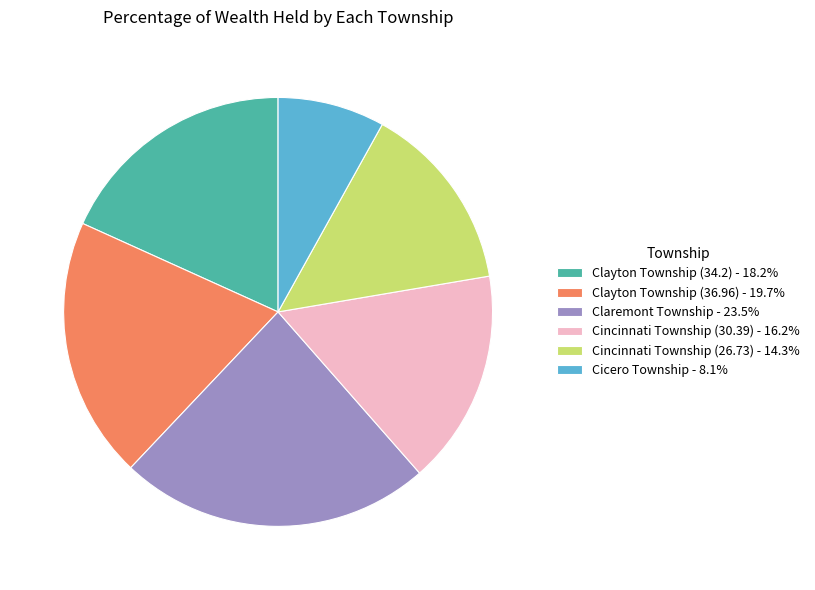

How many segments does this pie chart have?

6